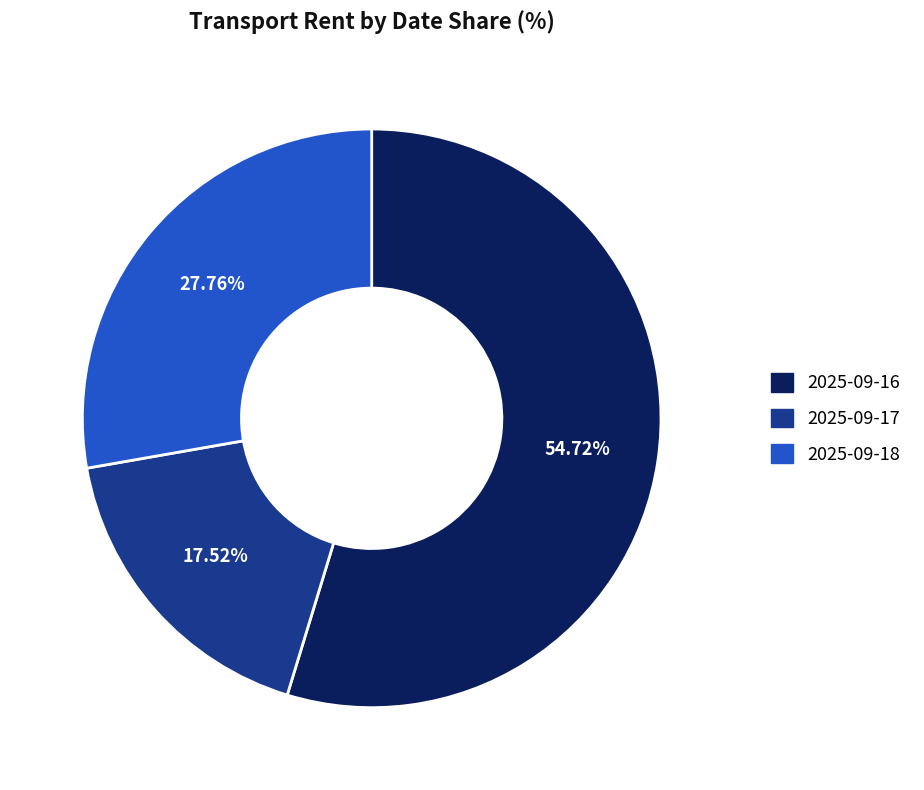

Combined, what portion of the pie is 2025-09-17 and 2025-09-18?

45.3%